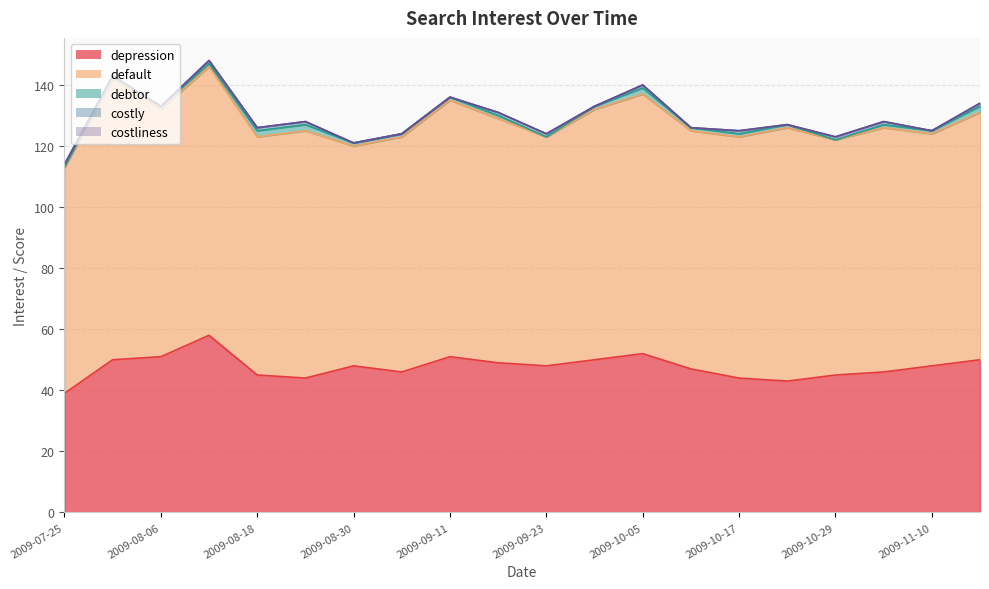

Which series has the largest range (max minus min)?

default